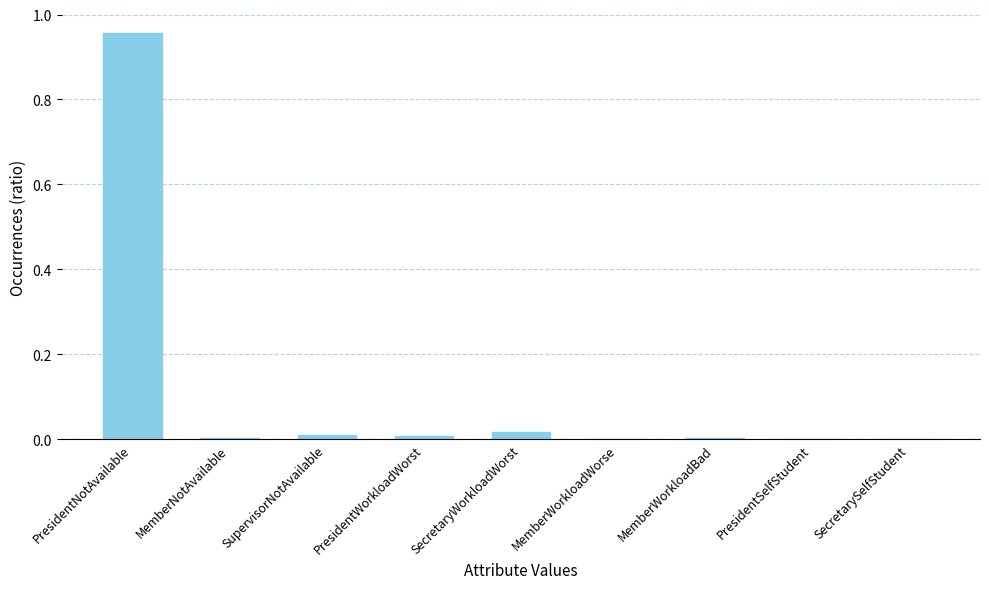

The value at MemberNotAvailable is 0.0. True or false?

True